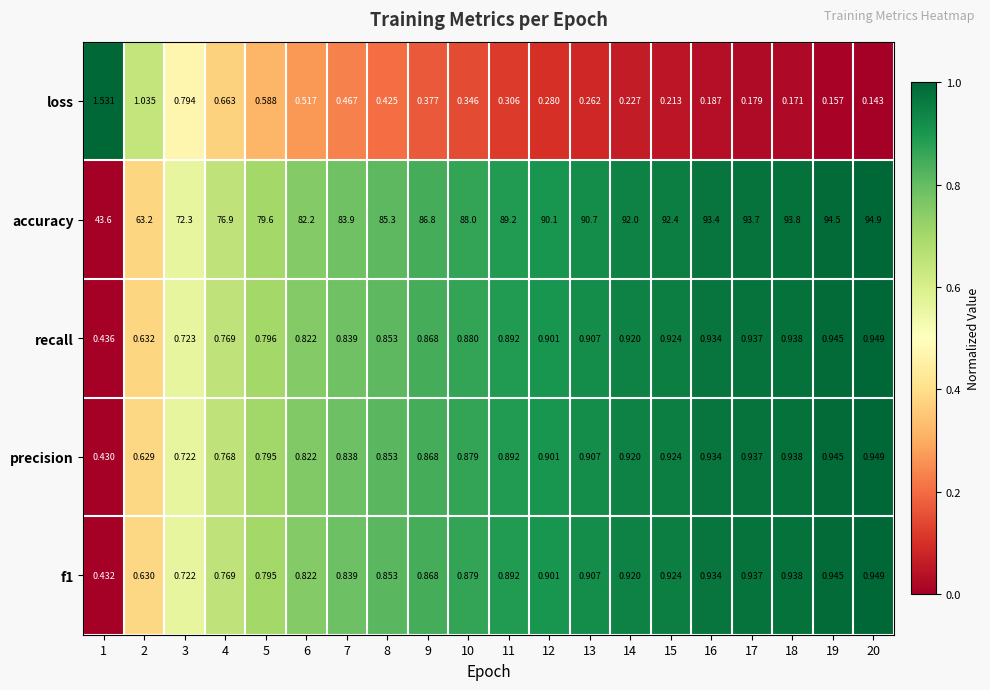

Which series has the widest spread of values?

accuracy